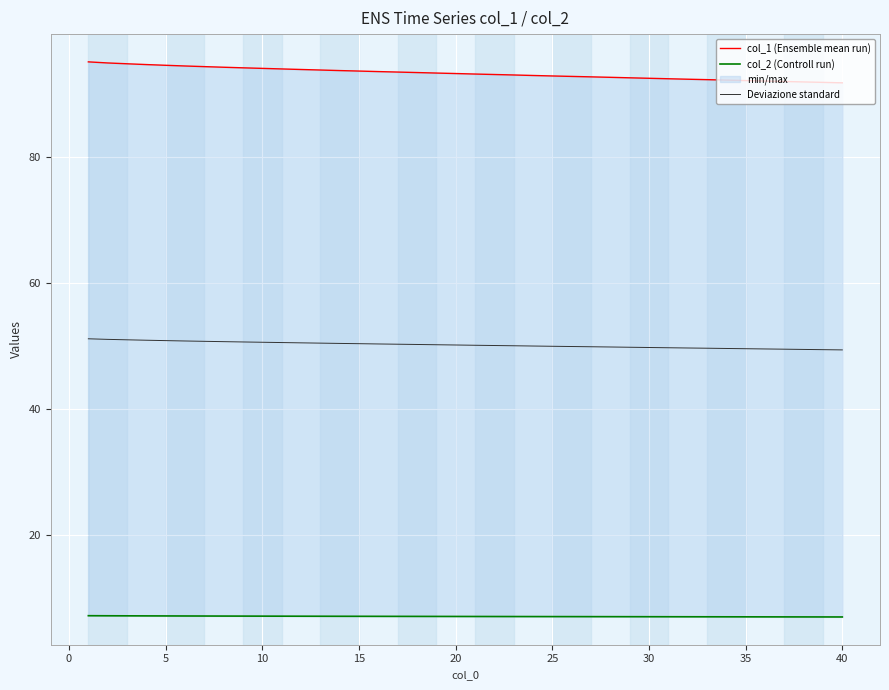

What is the maximum value shown in the chart?

95.0